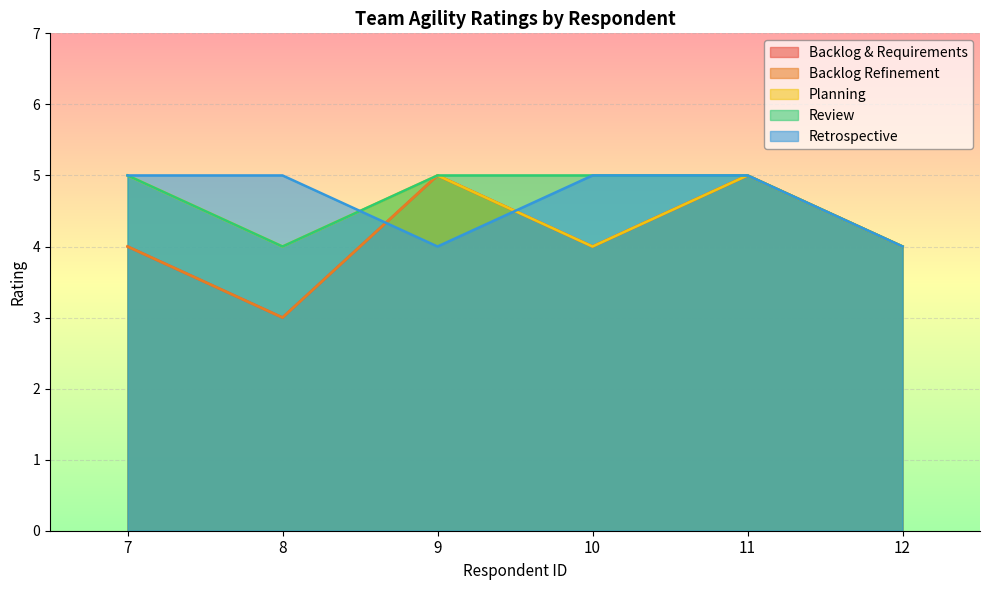

How many intersections are there between Retrospective and Planning?

2